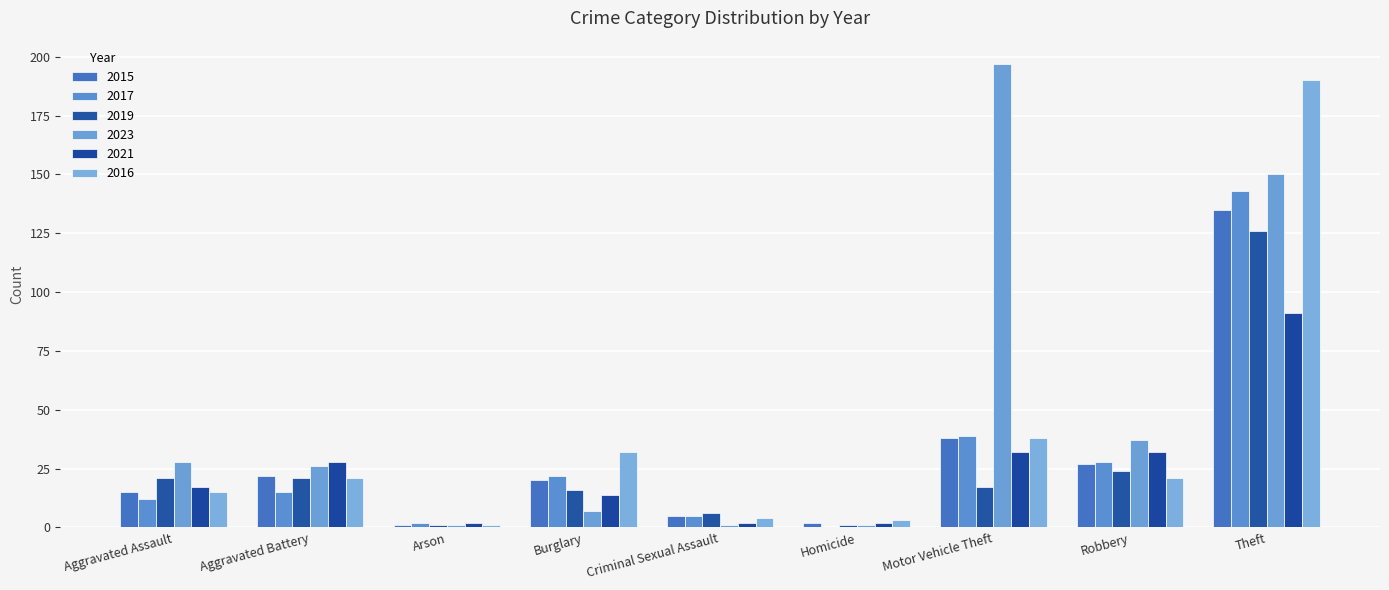

Reading left to right, list all the values displayed in this chart.

2015: 15	22	1	20	5	2	38	27	135
2017: 12	15	2	22	5	0	39	28	143
2019: 21	21	1	16	6	1	17	24	126
2023: 28	26	1	7	1	1	197	37	150
2021: 17	28	2	14	2	2	32	32	91
2016: 15	21	1	32	4	3	38	21	190